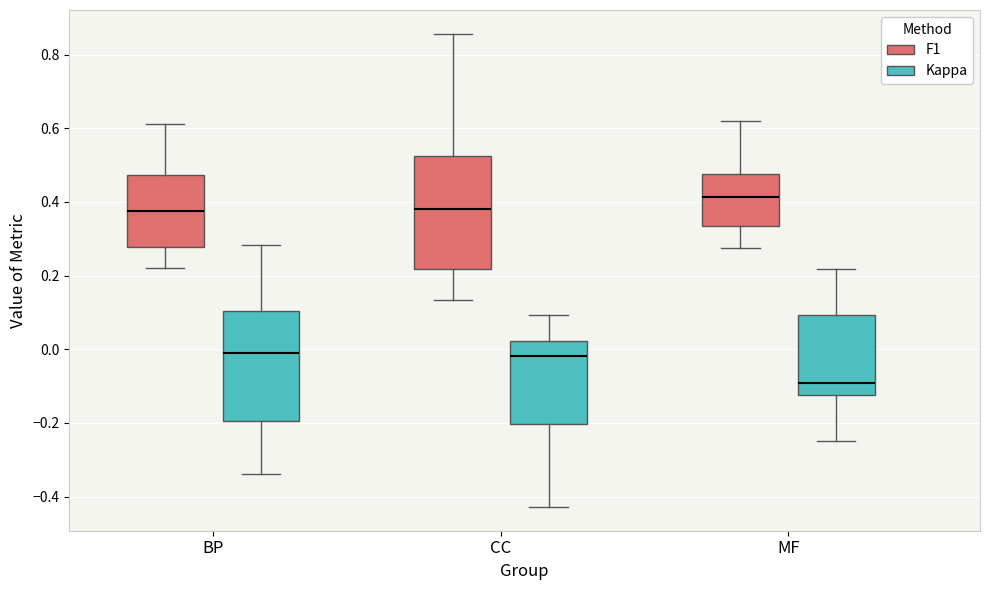

Which box has the highest median line?

MF (F1)